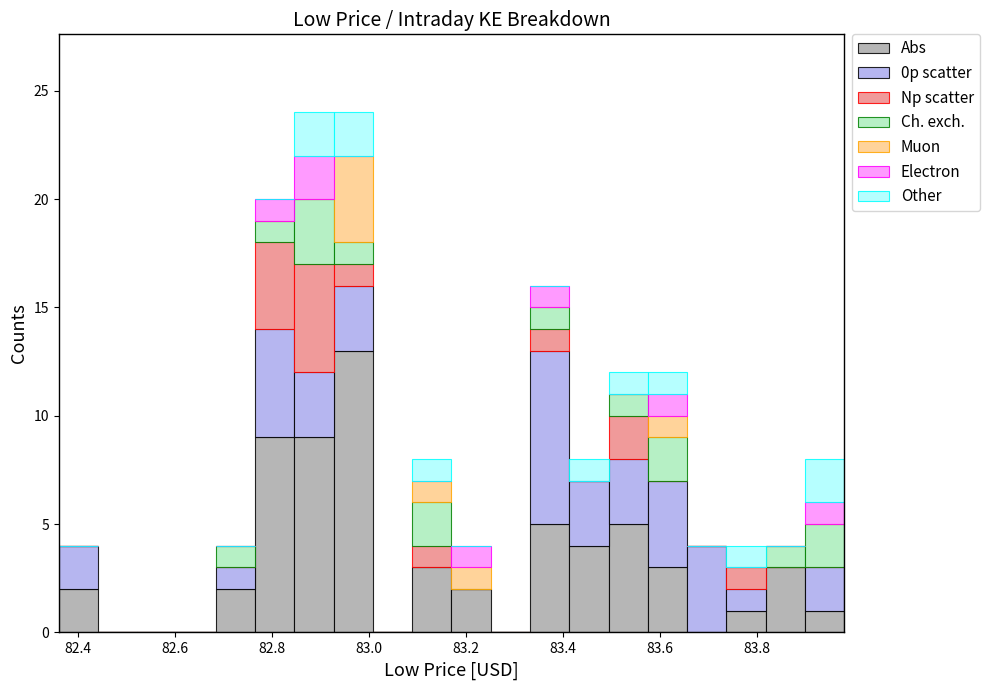

Reading left to right, transcribe this chart: for each stacked bar, give the range it covers on the x-axis and its total height. Neither the bar edges nor the heights are printed on the chart, so give them approximately, as read against the axes.

82.36 to 82.44: 4
82.44 to 82.52: 0
82.52 to 82.60: 0
82.60 to 82.68: 0
82.68 to 82.76: 4
82.76 to 82.84: 20
82.84 to 82.92: 24
82.92 to 83.00: 24
83.00 to 83.08: 0
83.08 to 83.18: 8
83.18 to 83.26: 4
83.26 to 83.34: 0
83.34 to 83.42: 16
83.42 to 83.50: 8
83.50 to 83.58: 12
83.58 to 83.66: 12
83.66 to 83.74: 4
83.74 to 83.82: 4
83.82 to 83.90: 4
83.90 to 83.98: 8